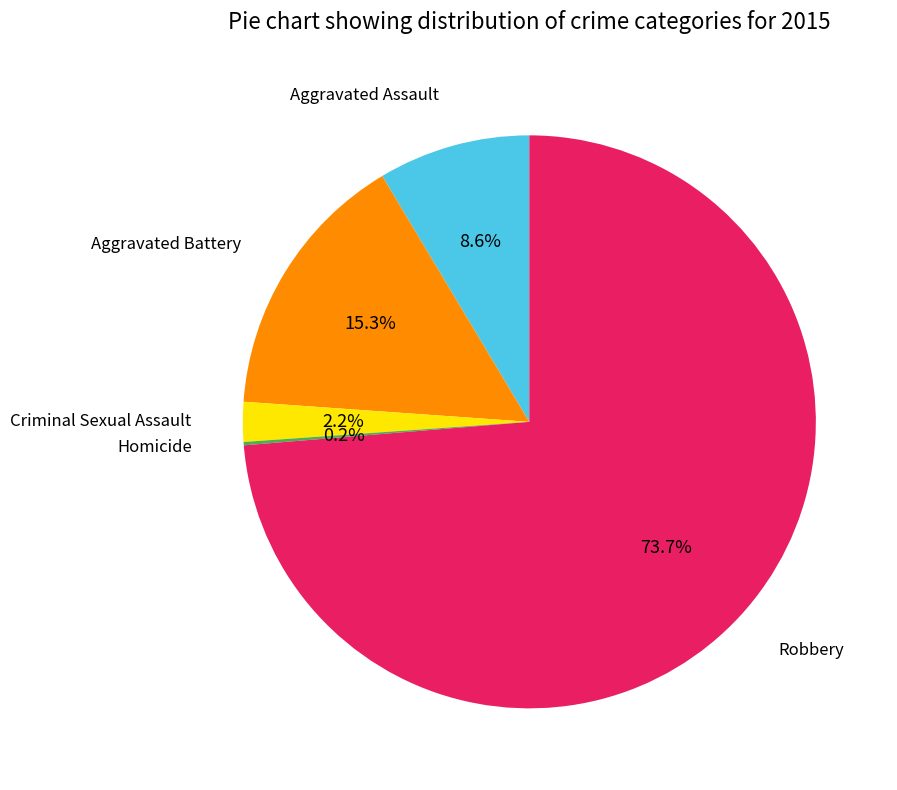

Is there any slice that represents more than half of the pie?

Yes